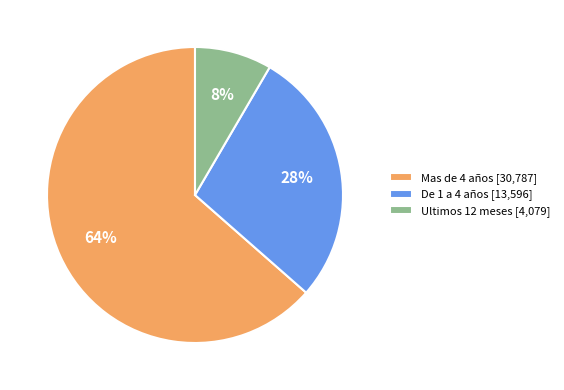

Count the number of slices in the pie.

3